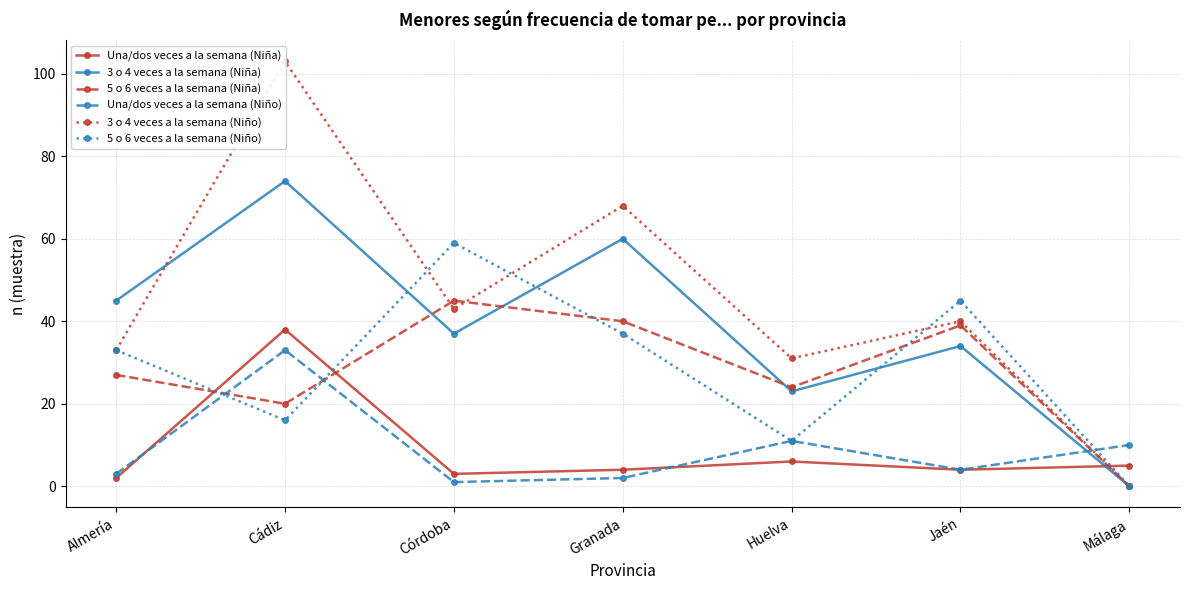

What is the difference between the maximum and minimum values in the 3 o 4 veces a la semana (Niño) series?

103